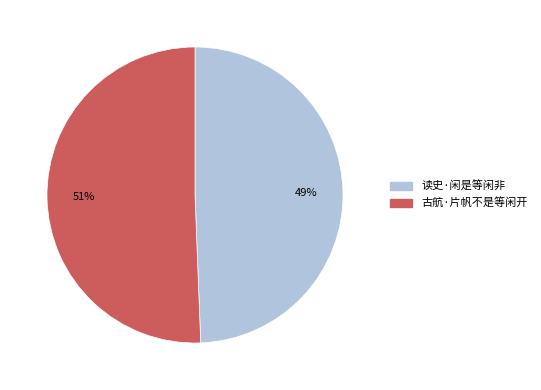

True or false: 古航·片帆不是等闲开 accounts for 51% of the total.

True